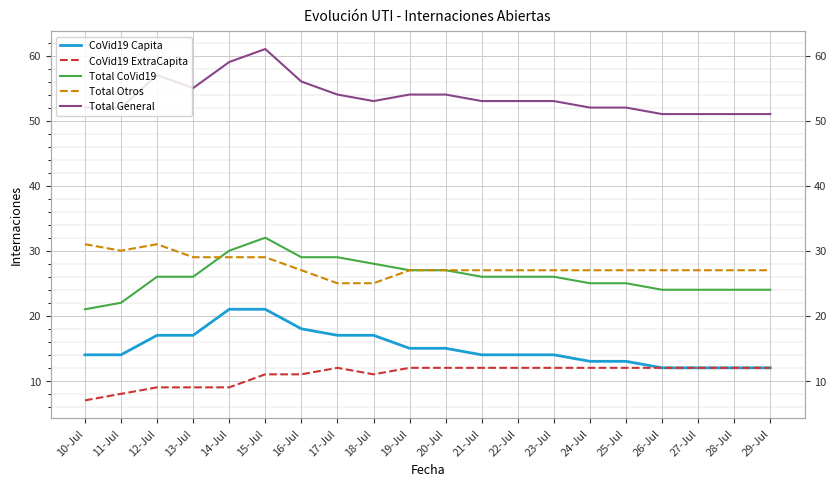

What are all the series names shown in the legend?

CoVid19 Capita, CoVid19 ExtraCapita, Total CoVid19, Total Otros, Total General